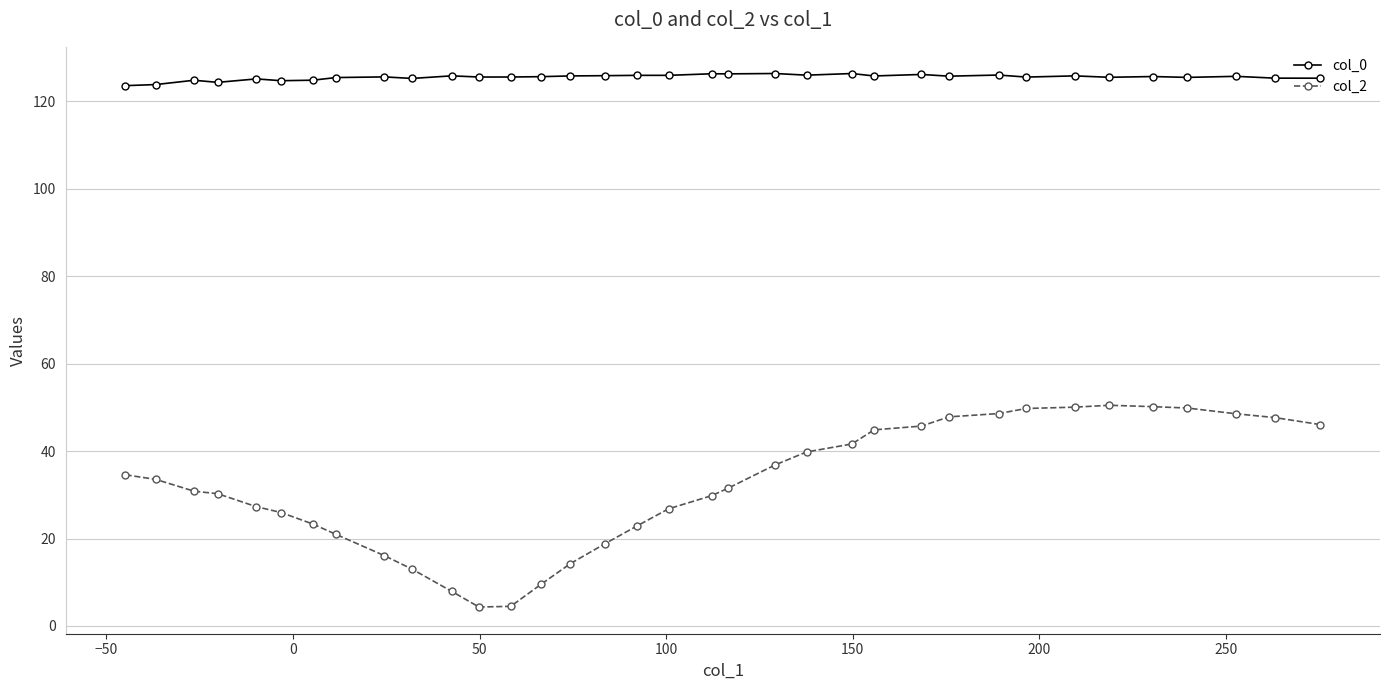

List the series in order of their peak value, lowest first.

col_2, col_0